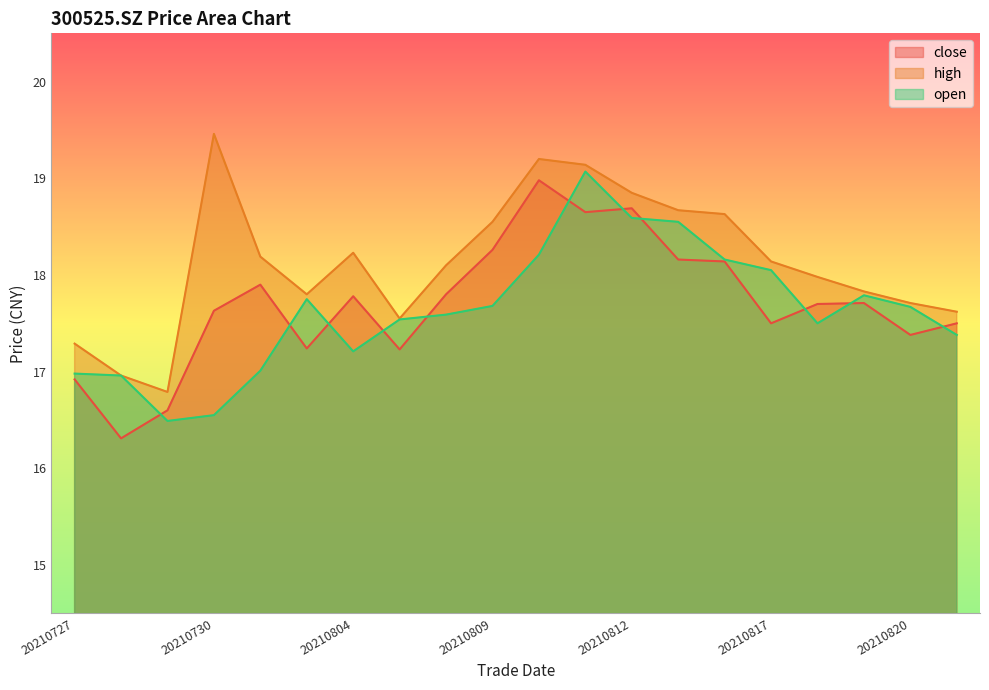

Which category has the highest value in the close series?

20210810